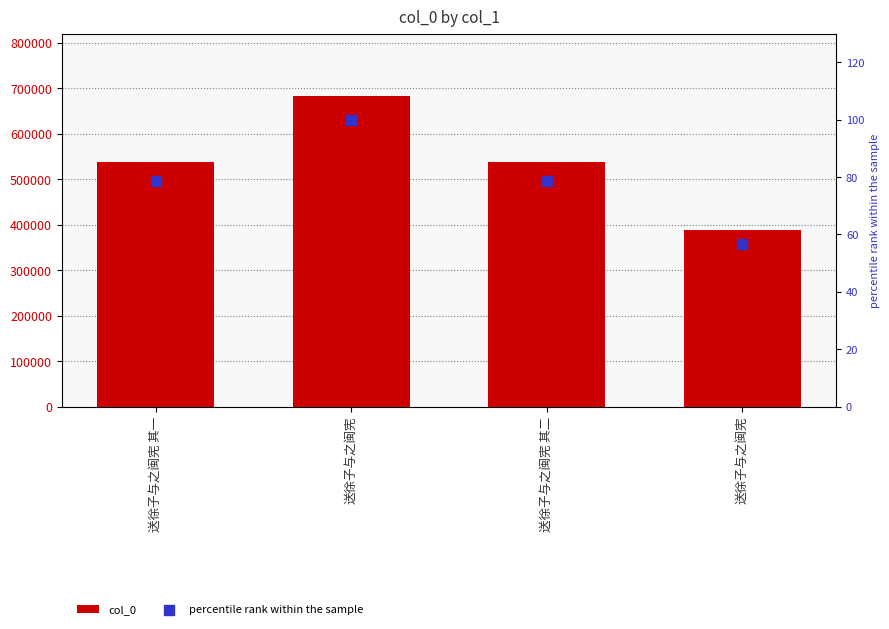

At which category is the sum across all series the highest?

送徐子与之闽宪